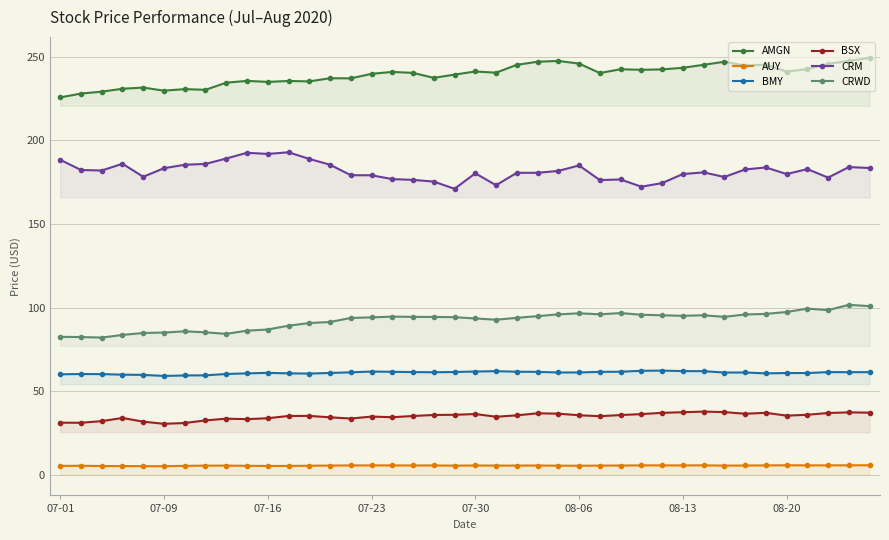

True or false: CRWD and BMY cross at least once.

False